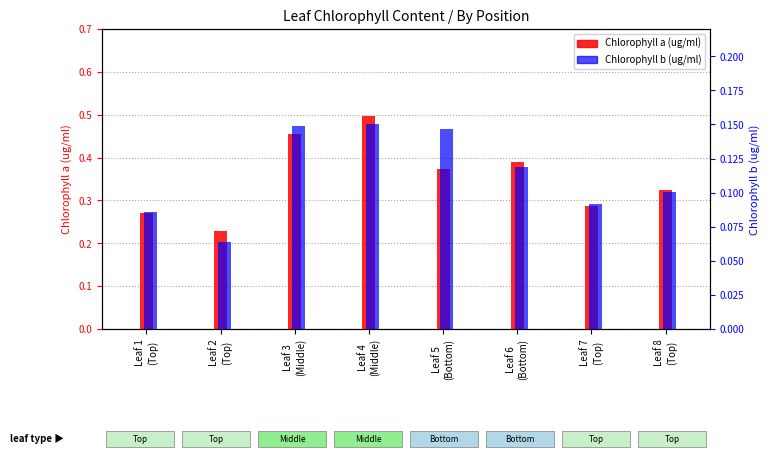

The Chlorophyll a (ug/ml) series shows 0.1 at Leaf 6
(Bottom). True or false?

False